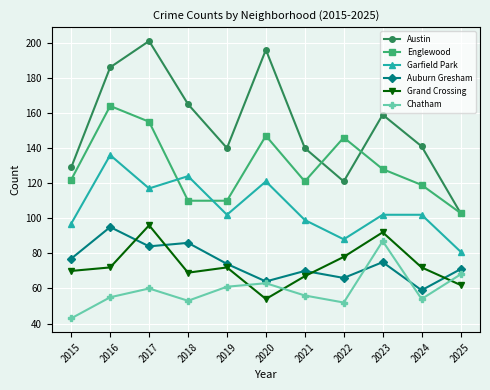

Reading left to right, what are all the values shown in this chart?

Austin: 129	186	201	165	140	196	140	121	159	141	103
Englewood: 122	164	155	110	110	147	121	146	128	119	103
Garfield Park: 97	136	117	124	102	121	99	88	102	102	81
Auburn Gresham: 77	95	84	86	74	64	70	66	75	59	71
Grand Crossing: 70	72	96	69	72	54	67	78	92	72	62
Chatham: 43	55	60	53	61	63	56	52	87	54	68